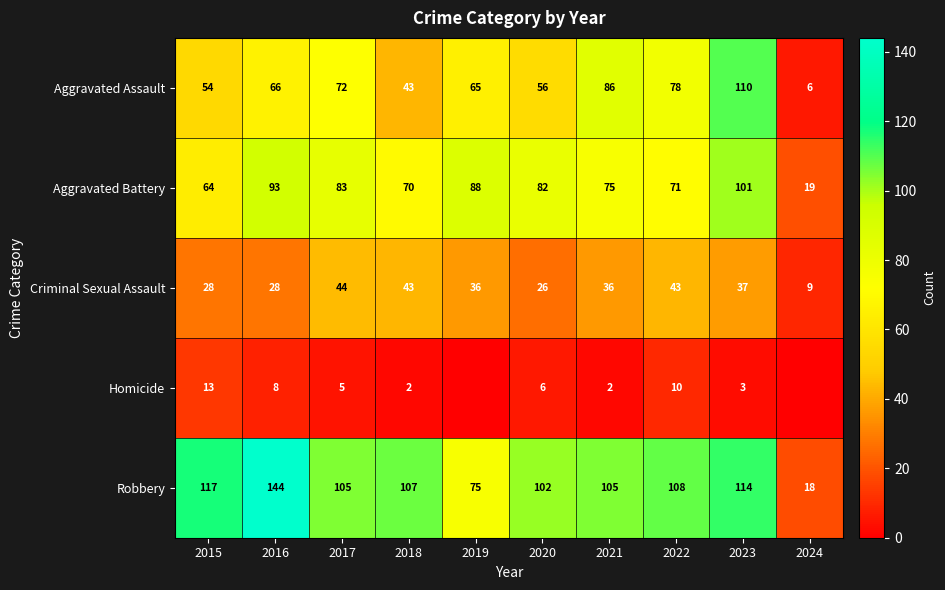

What is the spread (max minus min) of values at 2022?

98